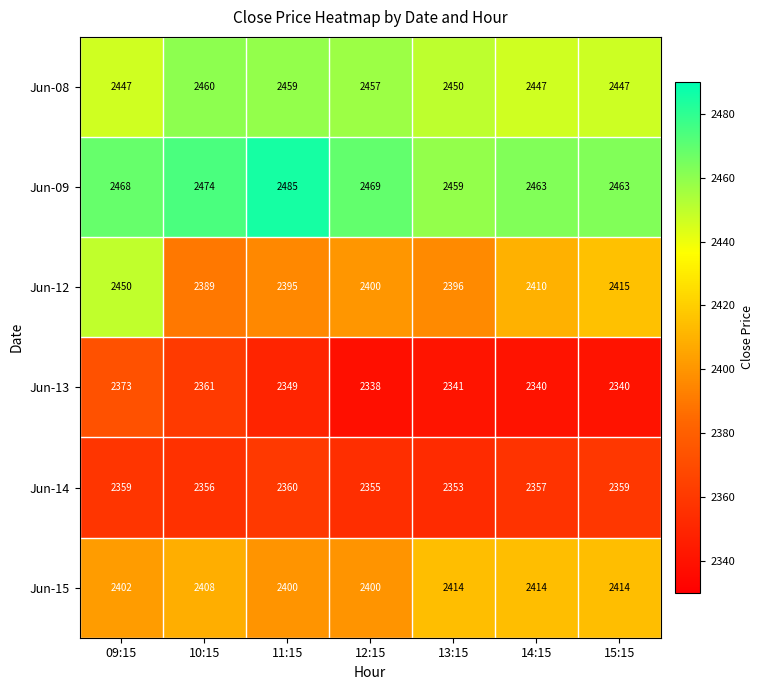

How many data points in Jun-13 are less than 2341?

3